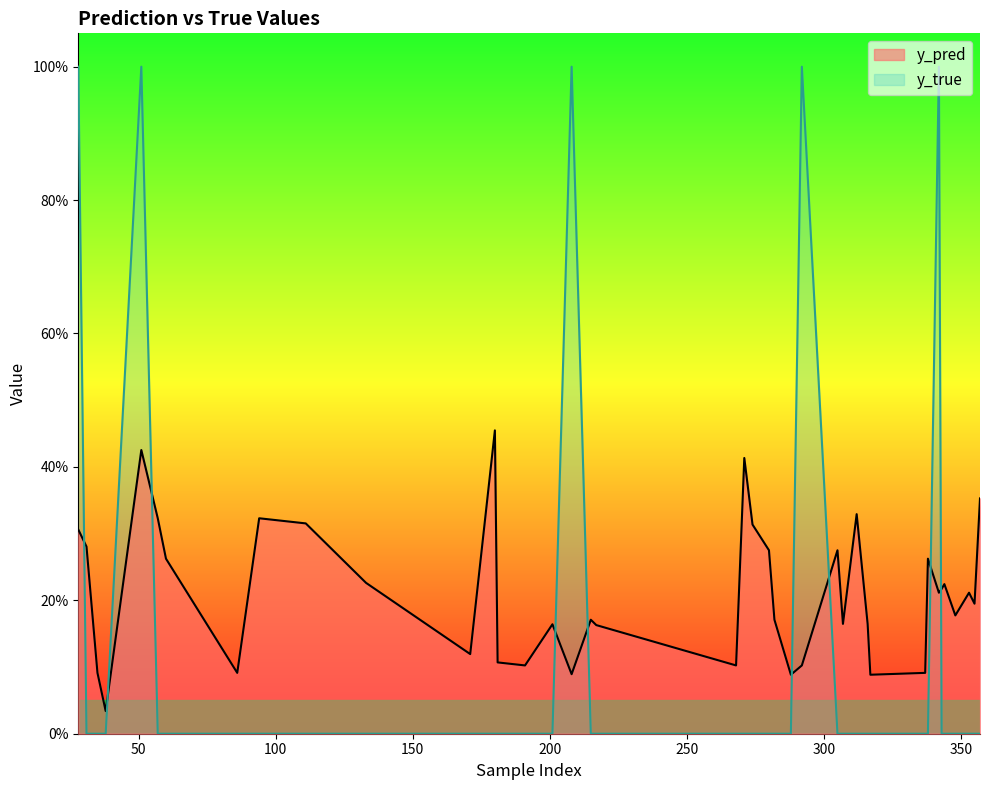

The value of y_true at 133 is 0.0. True or false?

True